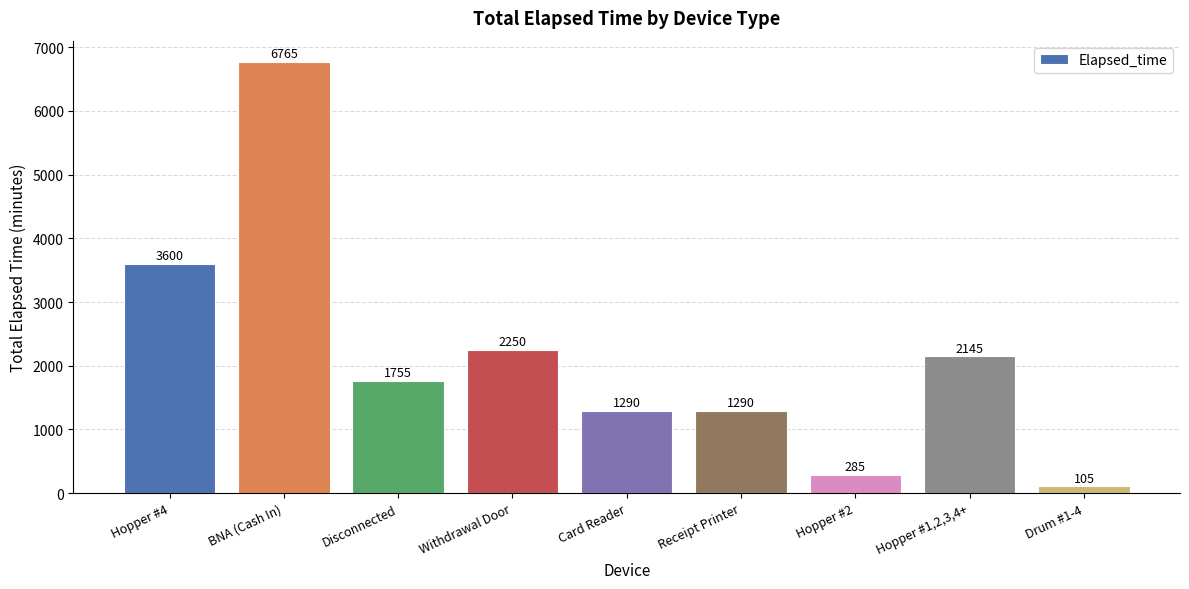

Reading left to right, extract all data points from this chart.

3600	6765	1755	2250	1290	1290	285	2145	105